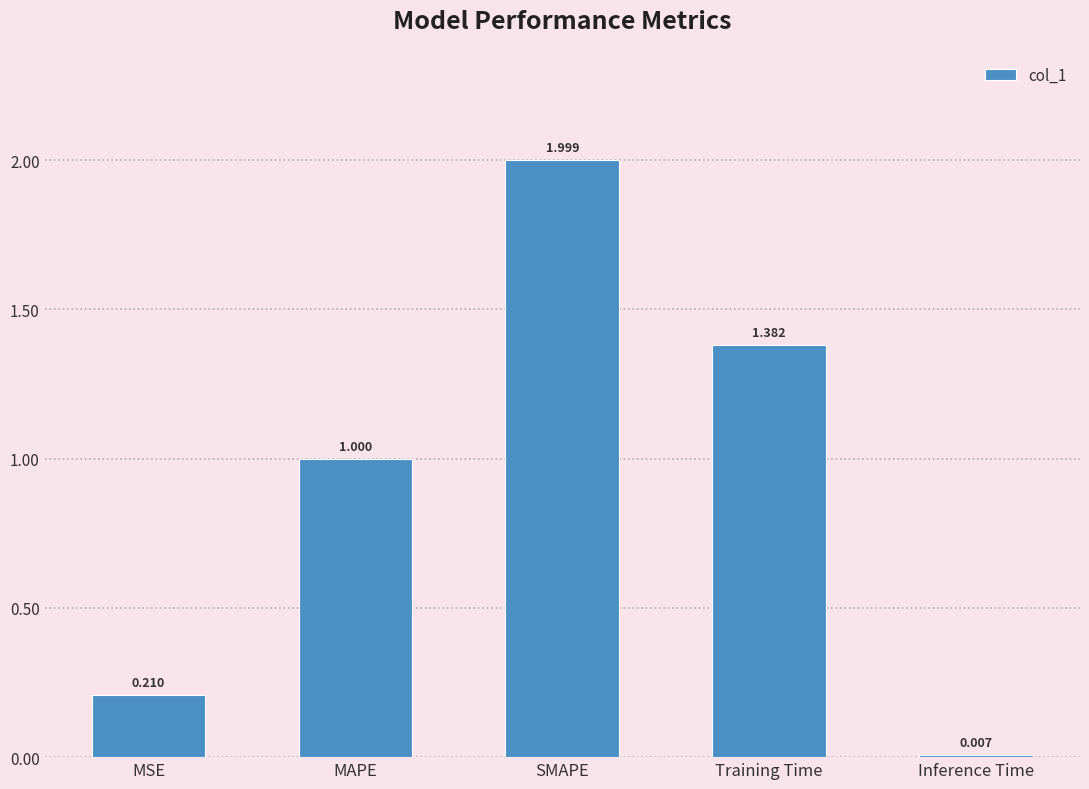

Rank the categories by value from lowest to highest.

Inference Time, MSE, MAPE, Training Time, SMAPE